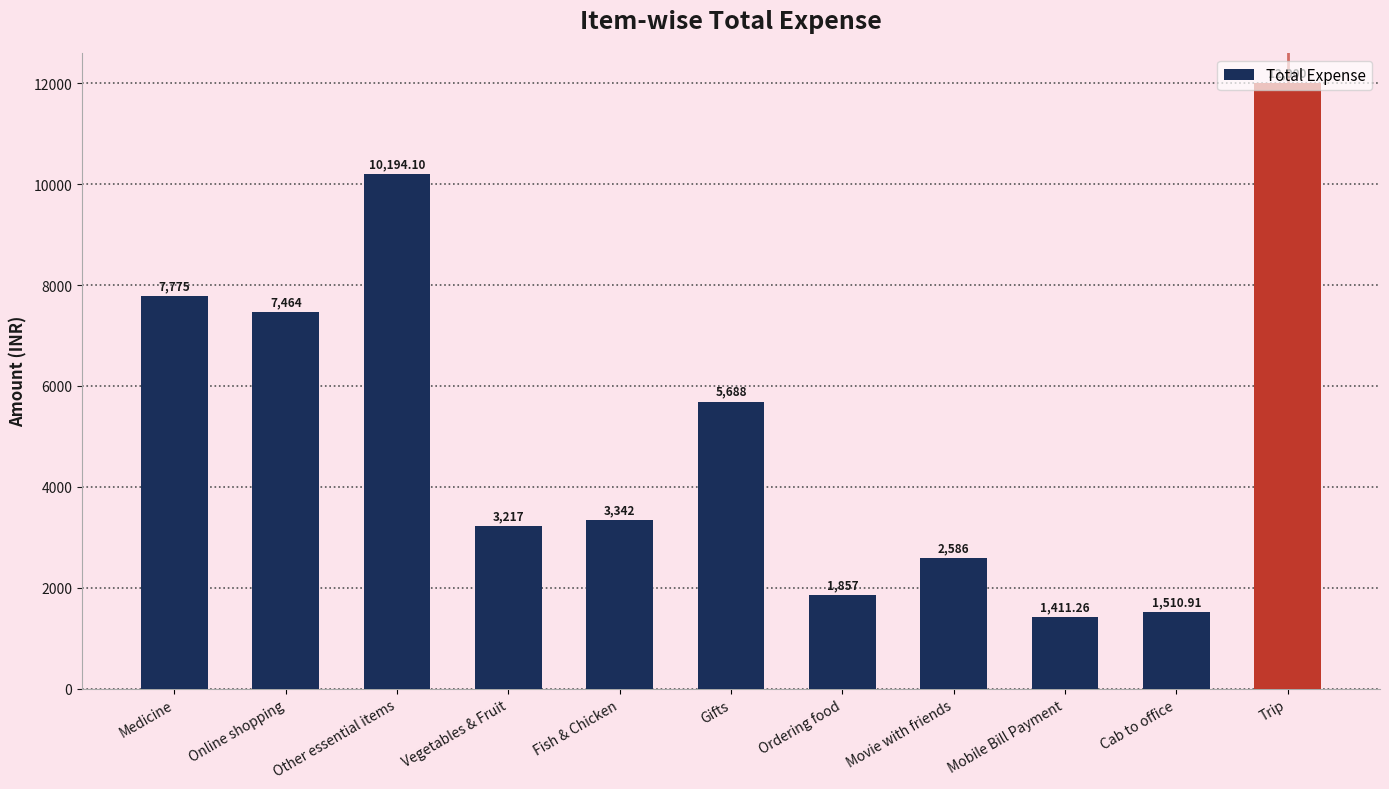

What is the difference between the maximum and minimum values?

10588.7